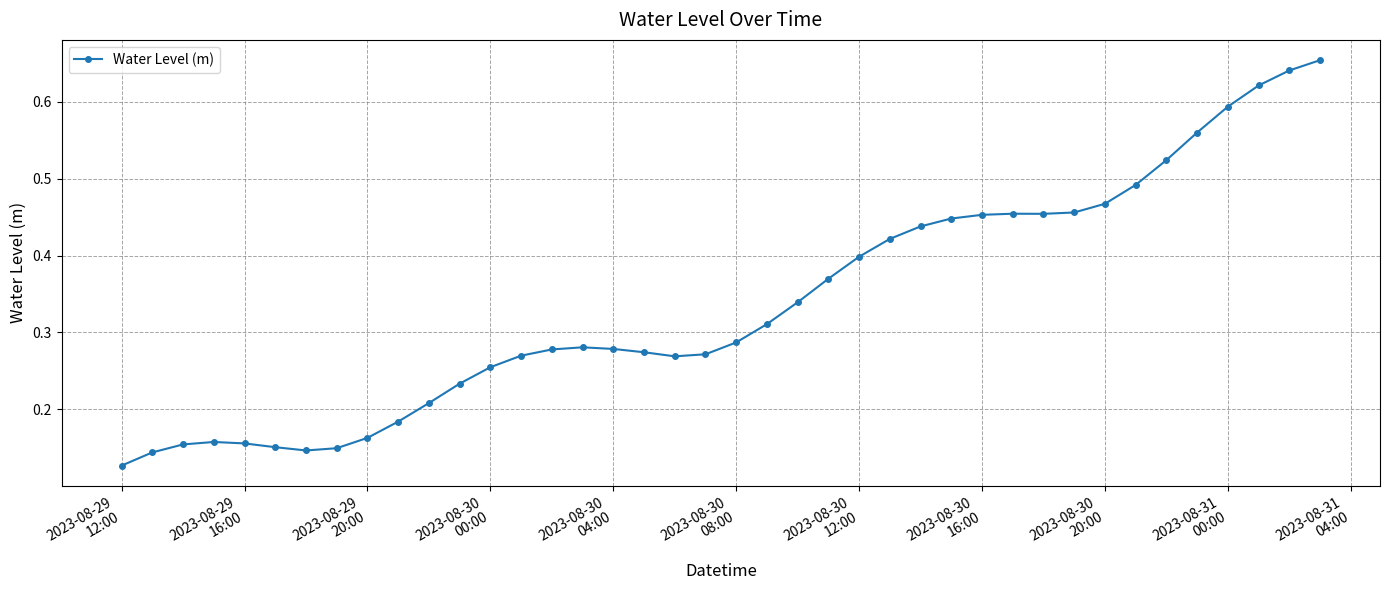

True or false: the data has more than 0 interior local peaks.

True